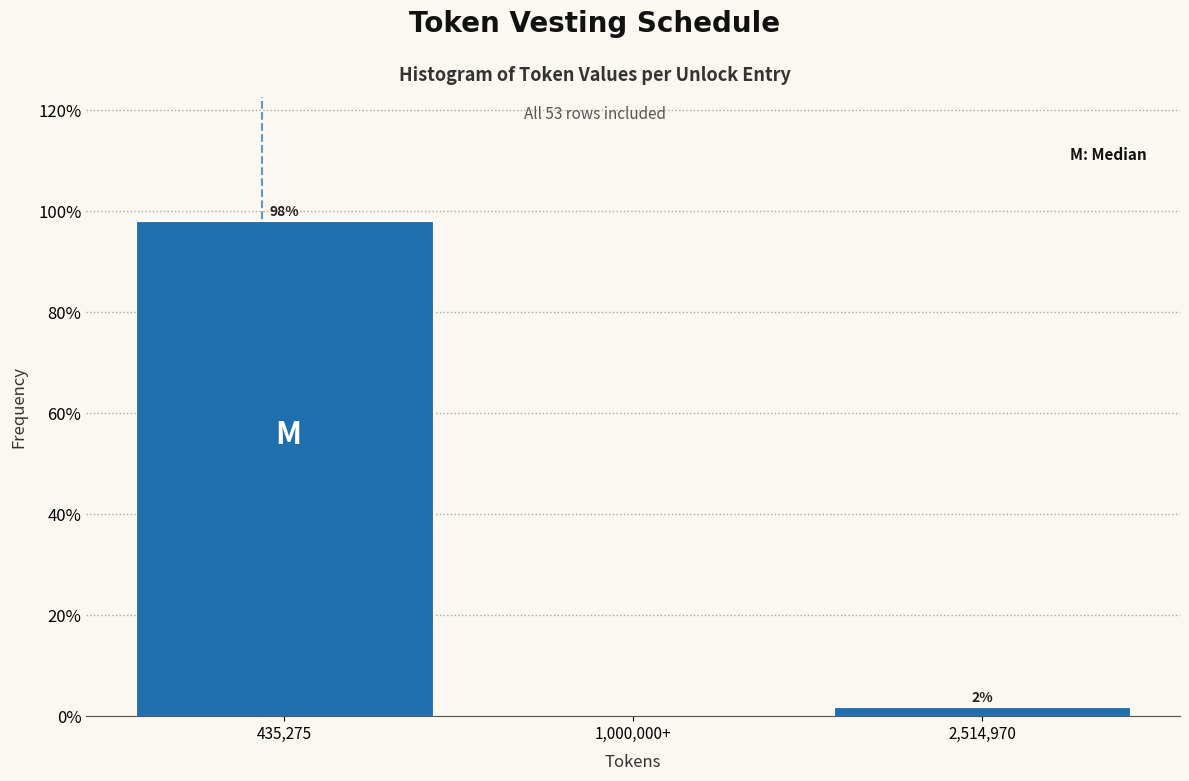

Is it true that the value at 435,275 is 98.1?

True